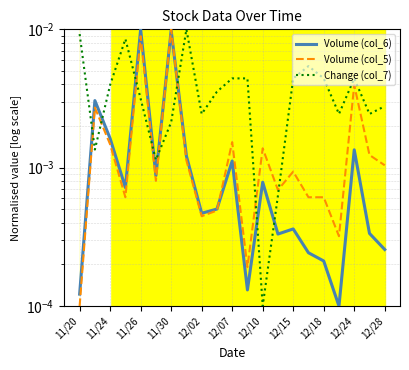

Where is Volume (col_5) nearest to the value 0?

11/20